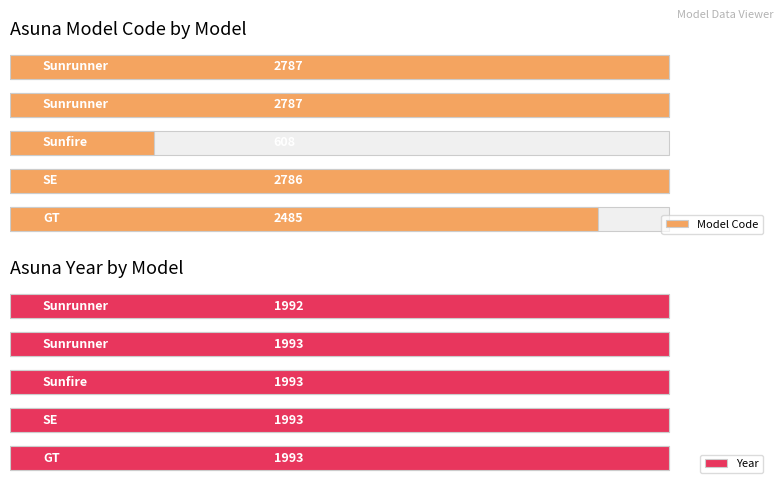

List the series in order of their peak value, lowest first.

Year, Model Code